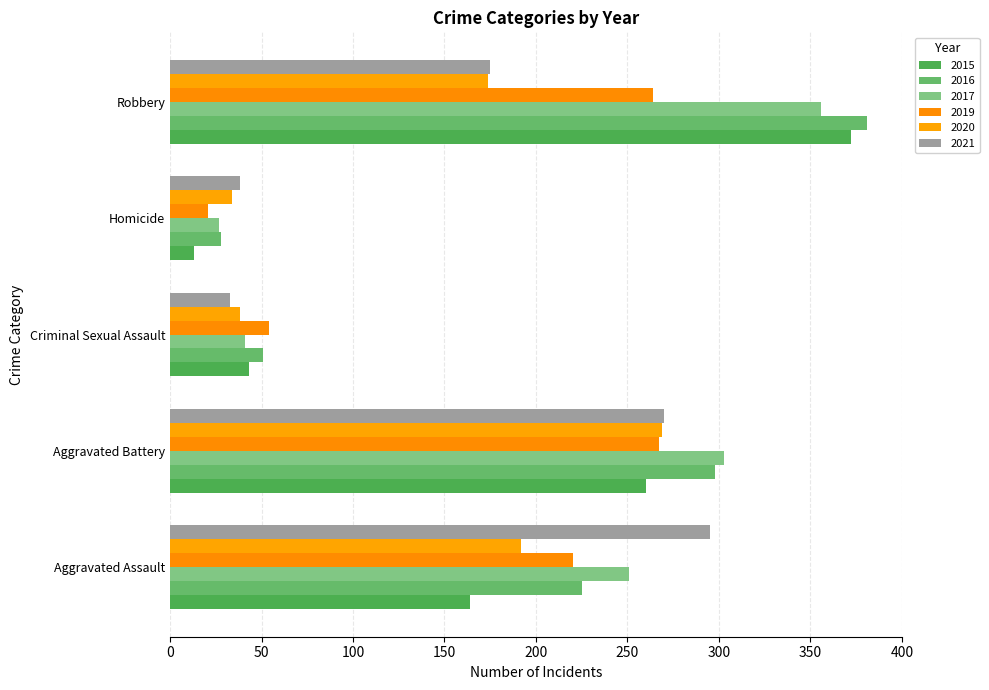

How many series are shown in this chart?

6